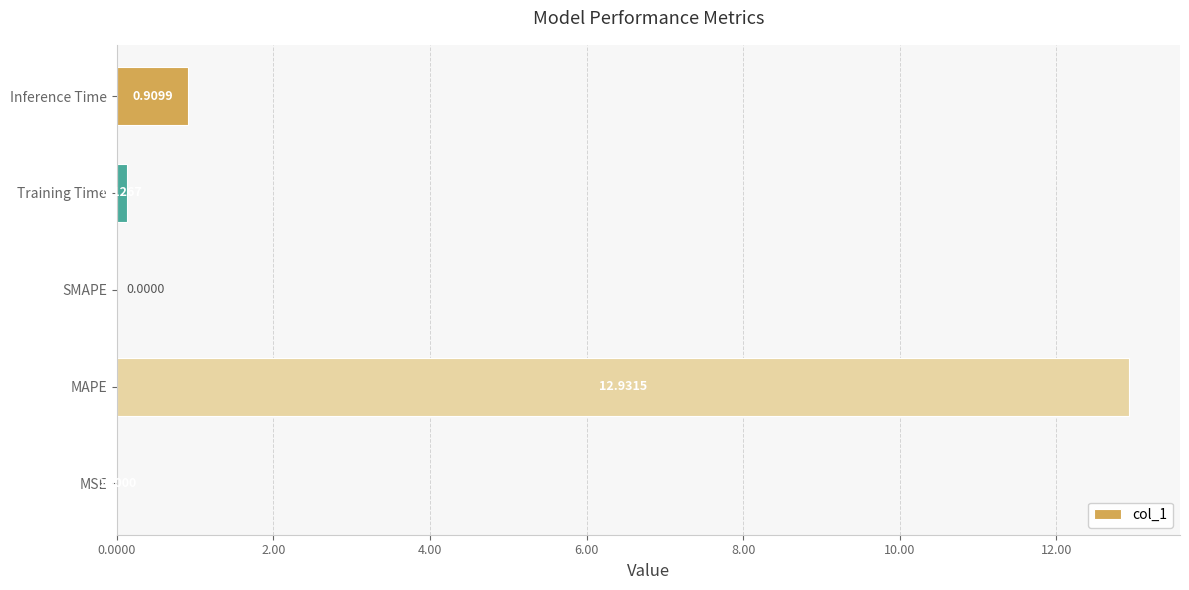

What is the sum of all values?

14.0